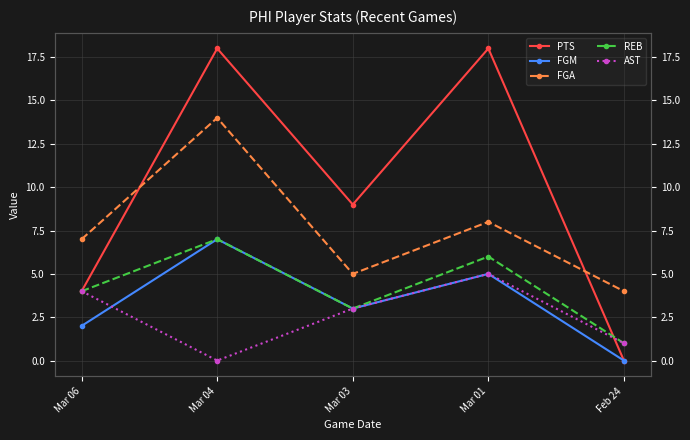

Which series changed the most between Mar 06 and Feb 24?

PTS